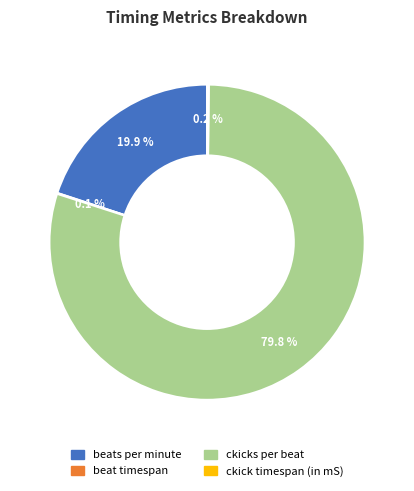

Which slice is the largest?

ckicks per beat